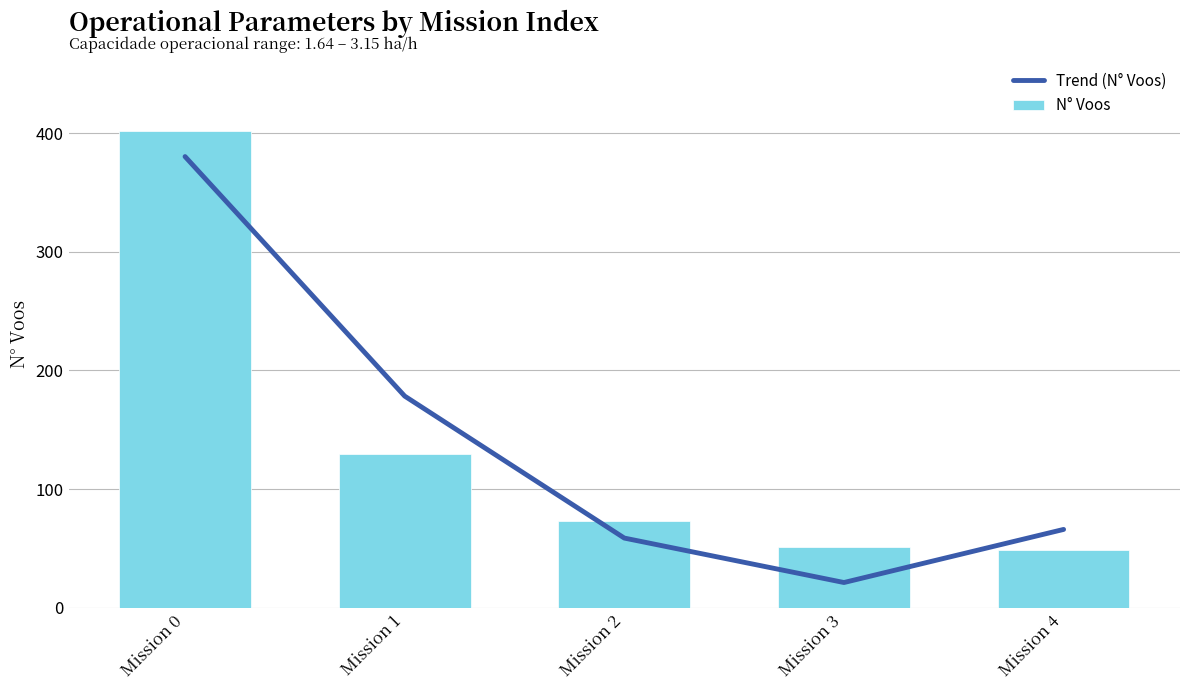

How many series are shown in this chart?

2